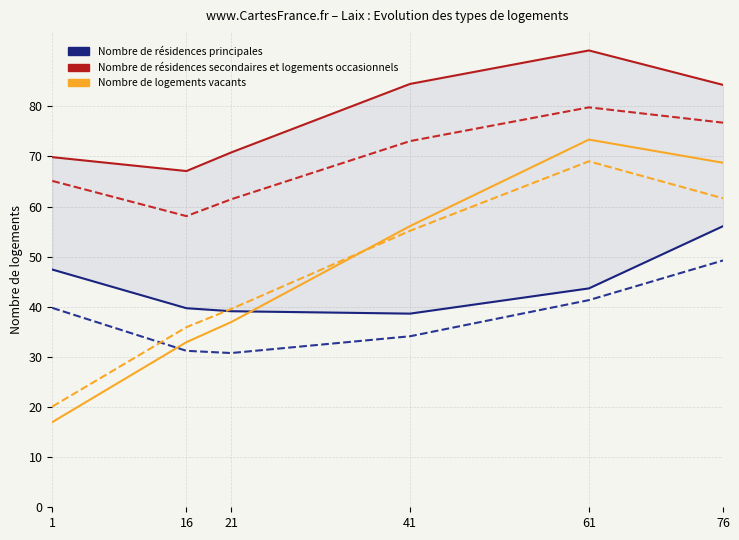

At which category does Nombre de résidences secondaires et logements occasionnels (ED) reach its first local peak?

61